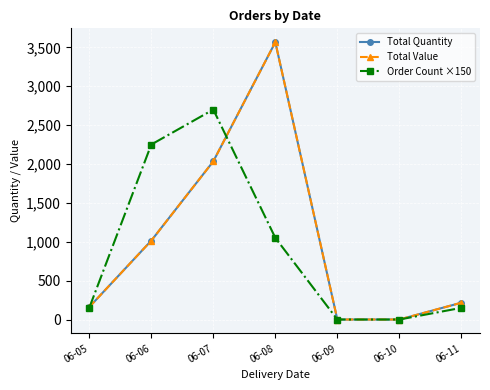

Where do Total Quantity and Order Count ×150 first cross each other?

06-05 and 06-06